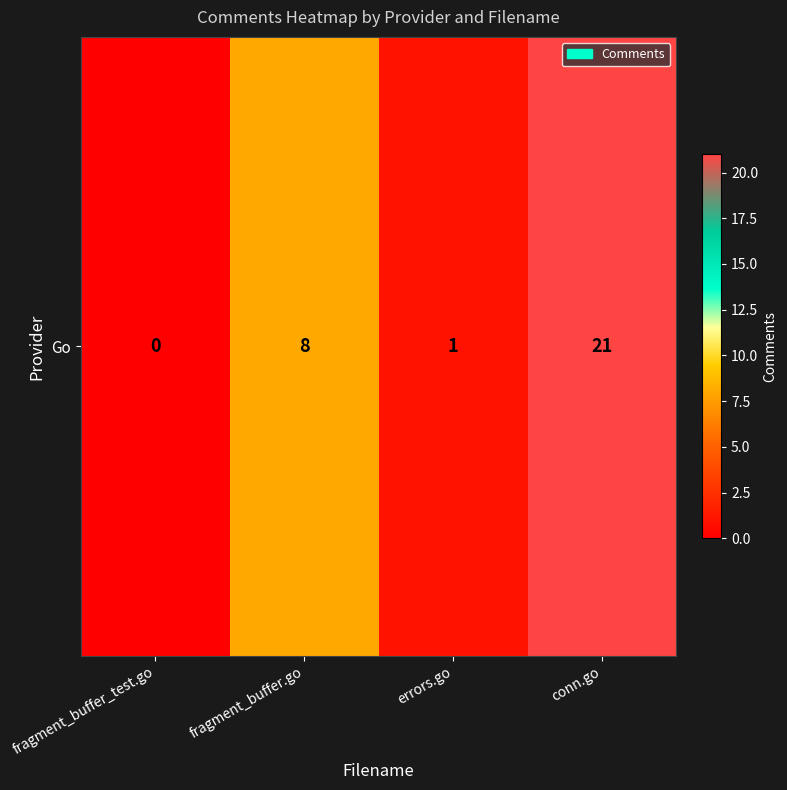

List the labels in order of value, smallest first.

fragment_buffer_test.go, errors.go, fragment_buffer.go, conn.go